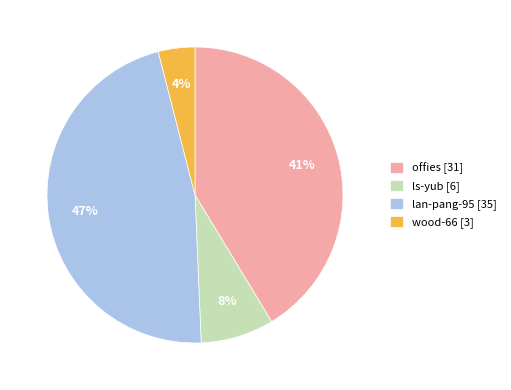

Which category has the biggest portion of the pie?

lan-pang-95